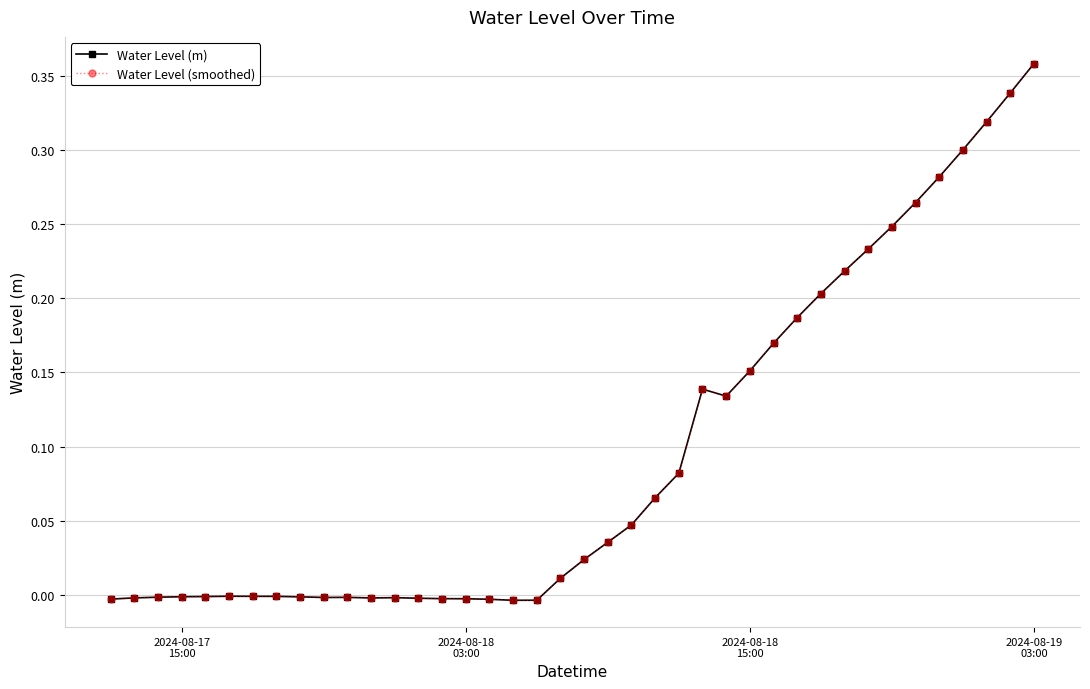

Reading left to right, extract all data points from this chart.

Water Level (m): -0.0	-0.0	-0.0	-0.0	-0.0	-0.0	-0.0	-0.0	-0.0	-0.0	-0.0	-0.0	-0.0	-0.0	-0.0	-0.0	-0.0	-0.0	-0.0	0.0	0.0	0.0	0.0	0.1	0.1	0.1	0.1	0.2	0.2	0.2	0.2	0.2	0.2	0.2	0.3	0.3	0.3	0.3	0.3	0.4
Water Level (smoothed): -0.0	-0.0	-0.0	-0.0	-0.0	-0.0	-0.0	-0.0	-0.0	-0.0	-0.0	-0.0	-0.0	-0.0	-0.0	-0.0	-0.0	-0.0	-0.0	0.0	0.0	0.0	0.0	0.1	0.1	0.1	0.1	0.2	0.2	0.2	0.2	0.2	0.2	0.2	0.3	0.3	0.3	0.3	0.3	0.4